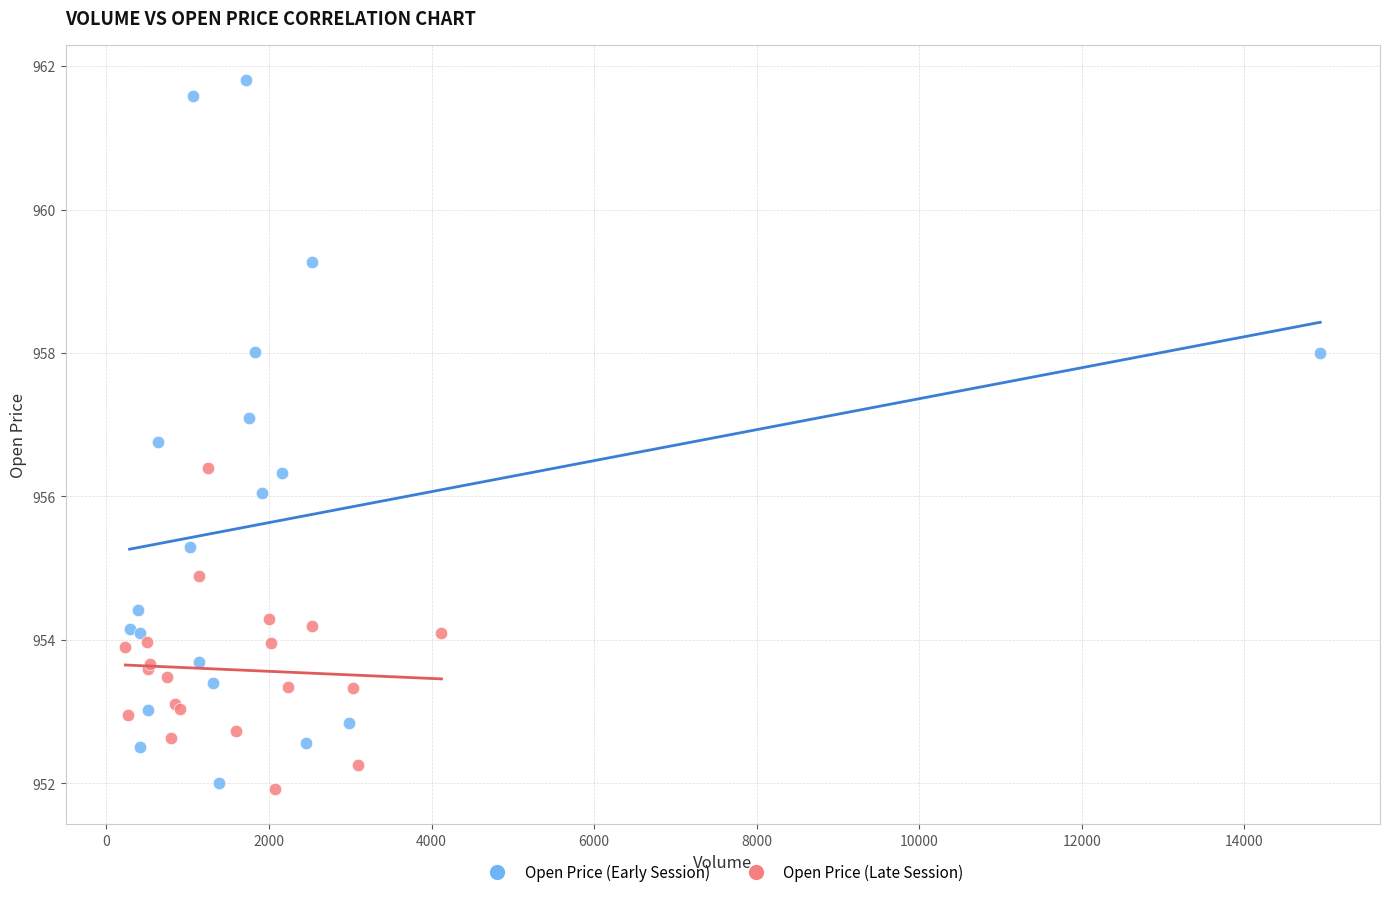

Which series reaches the minimum Y coordinate?

Open Price (Late Session)